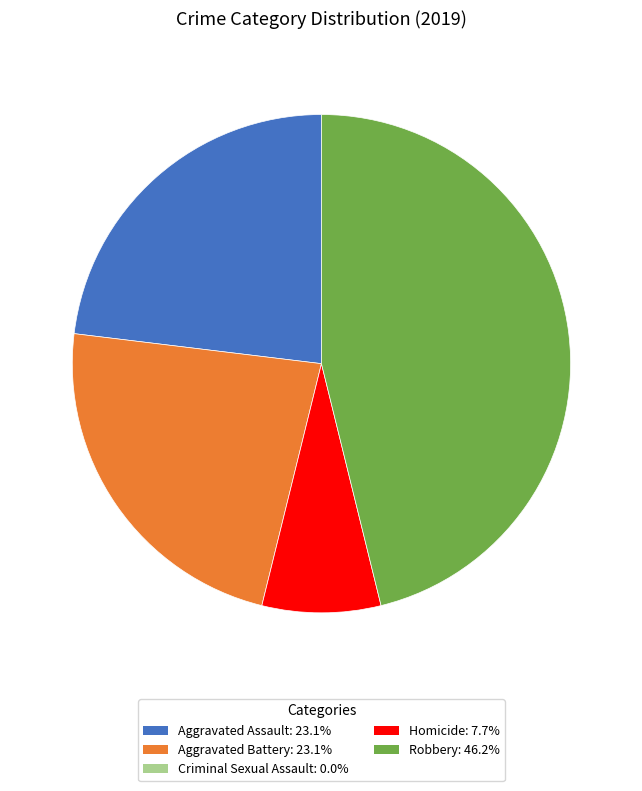

Is there any slice that represents more than half of the pie?

No